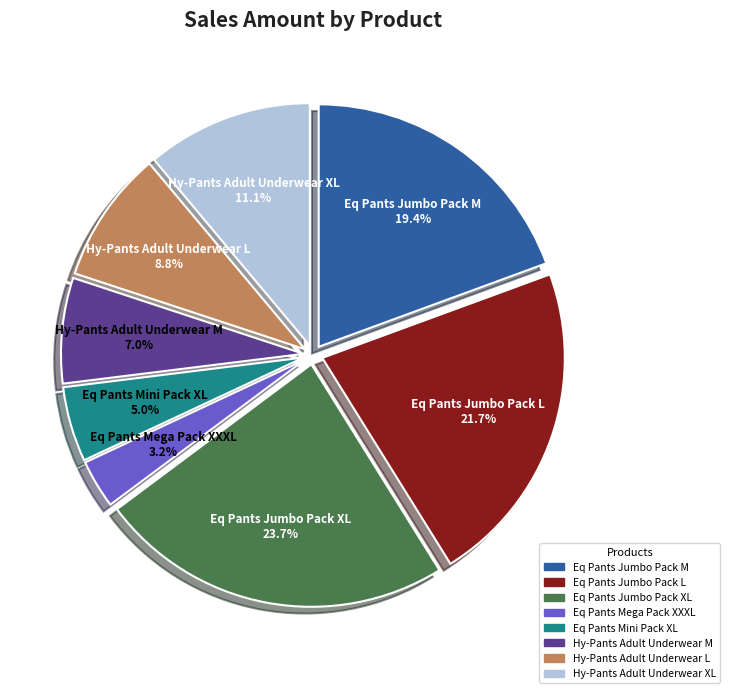

Approximately how many times larger is the value at Hy-Pants Adult Underwear L compared to Eq Pants Jumbo Pack M?

0.5